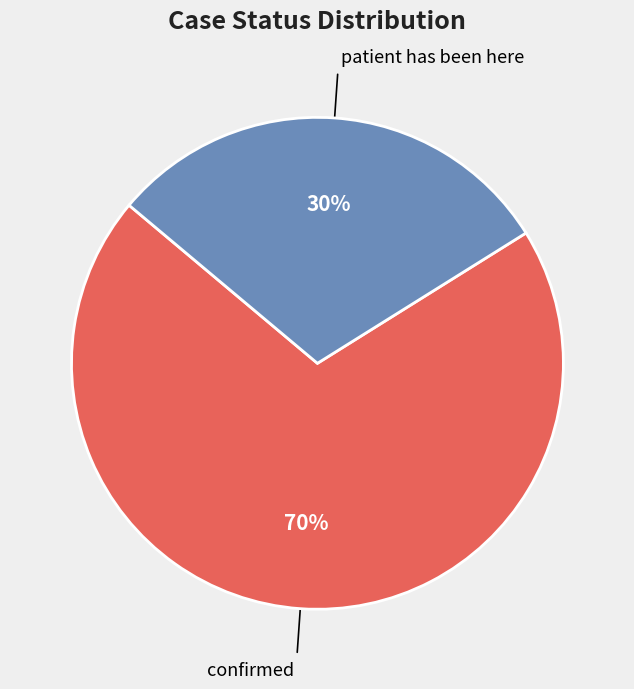

Is there a majority slice in this chart?

Yes